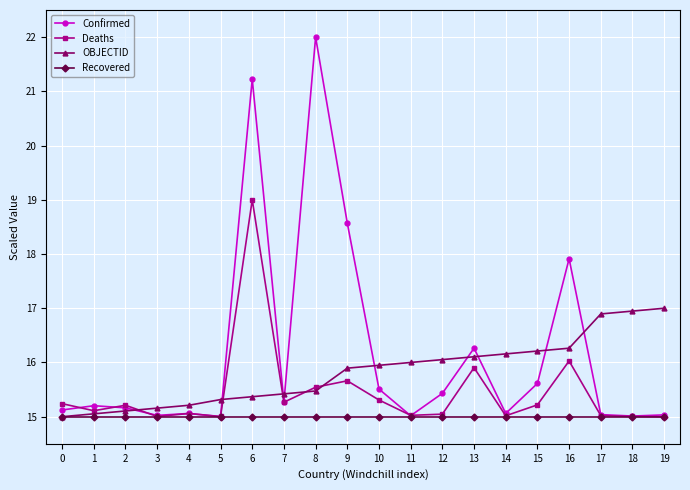

What is the minimum value shown in the chart?

15.0